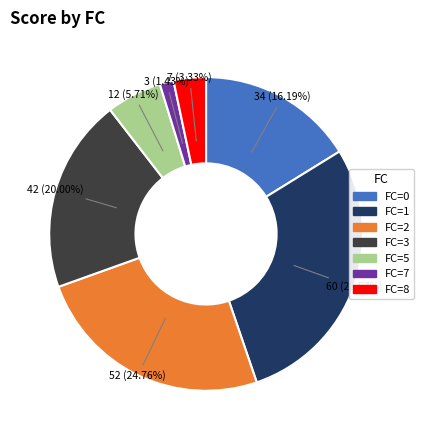

Is there any slice that represents more than half of the pie?

No